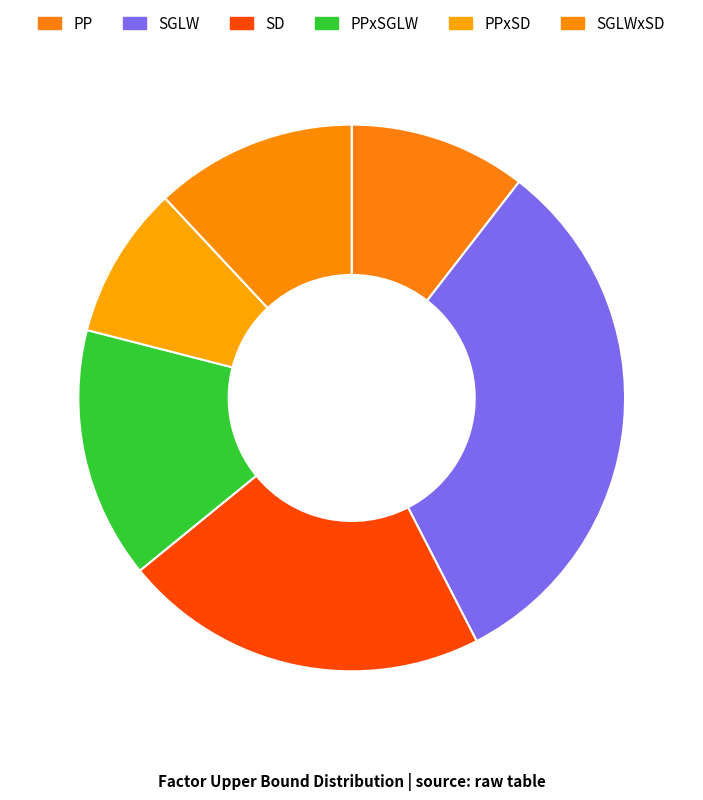

Do SGLWxSD and PPxSD together represent more than half of the pie?

No